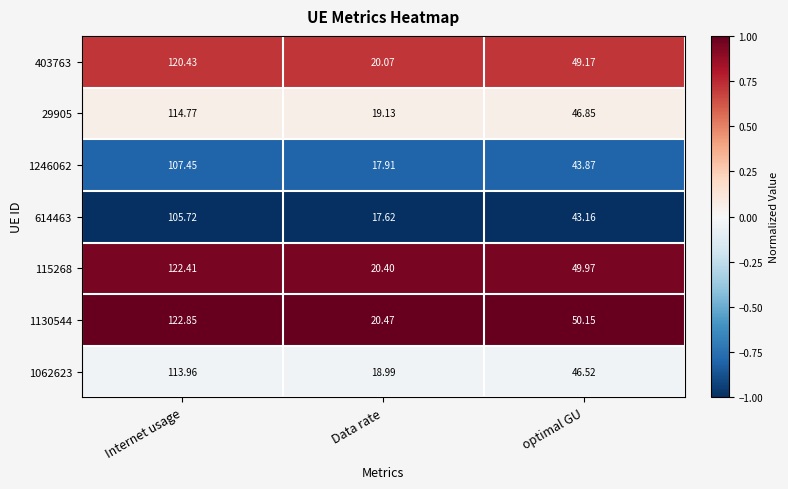

Is the value of 1246062 at Internet usage greater than the value of 1130544 at Internet usage?

No